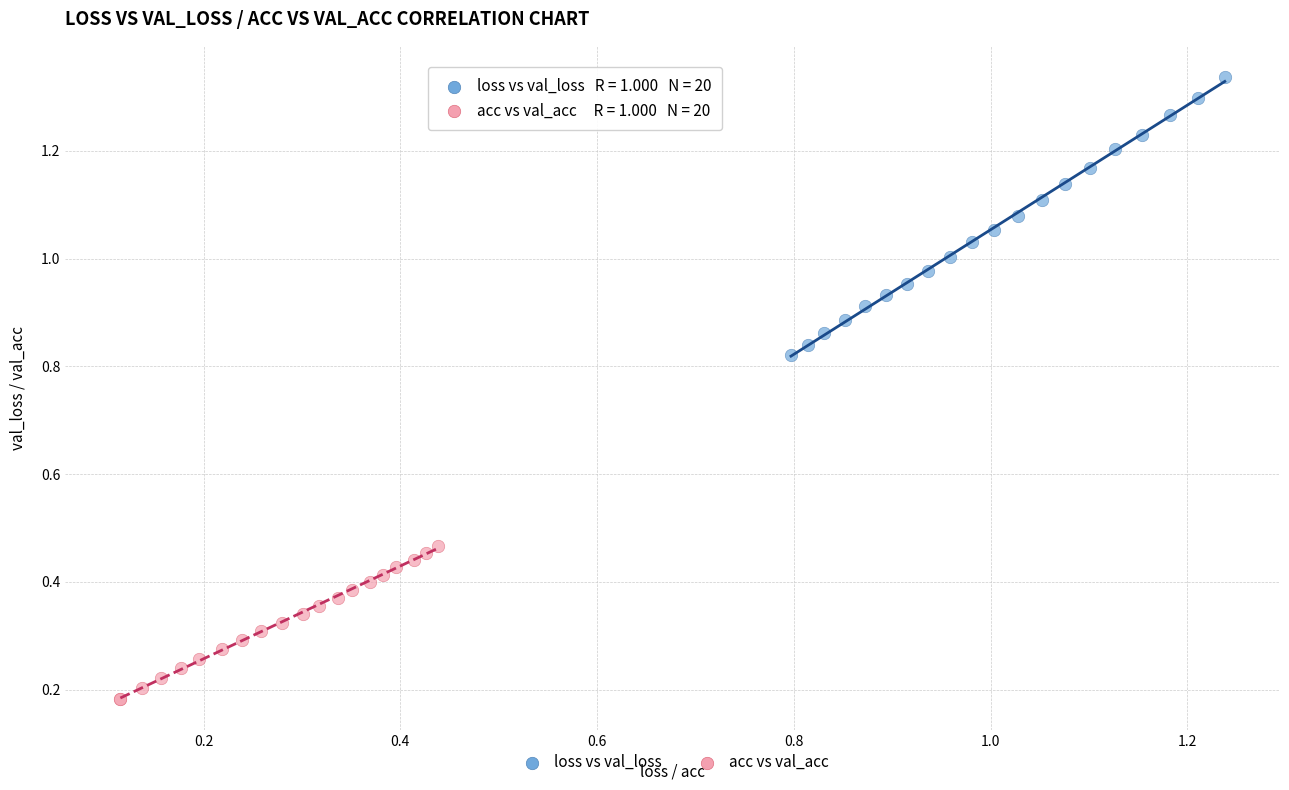

Which series reaches the minimum Y coordinate?

acc vs val_acc